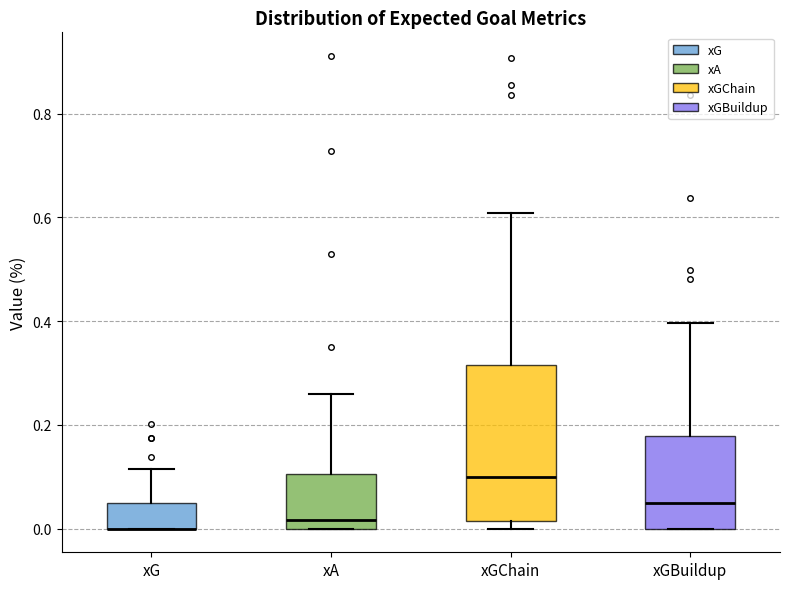

Comparing the boxes themselves (not the whiskers), which one is the tallest?

xGChain